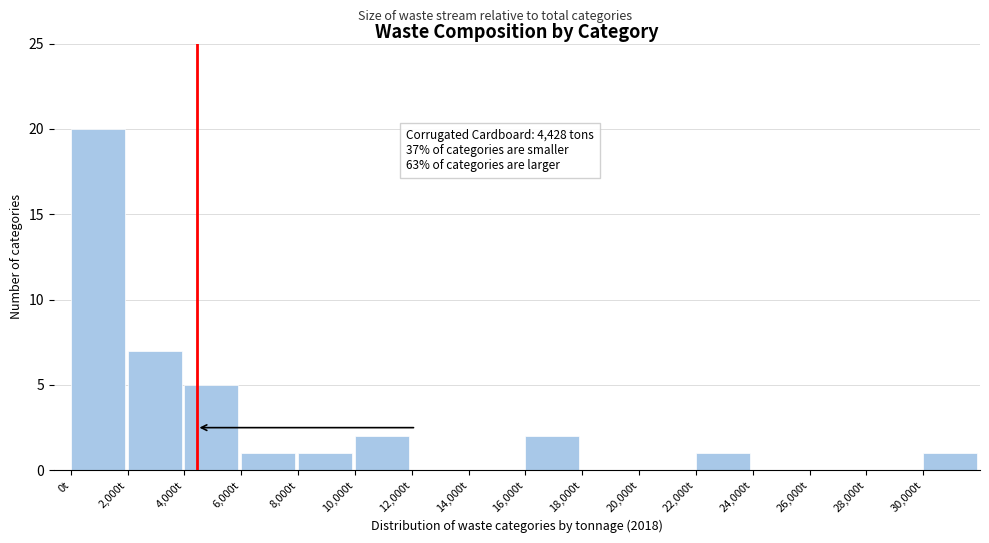

Over which range of the x-axis is the bar tallest?

0 to 2000